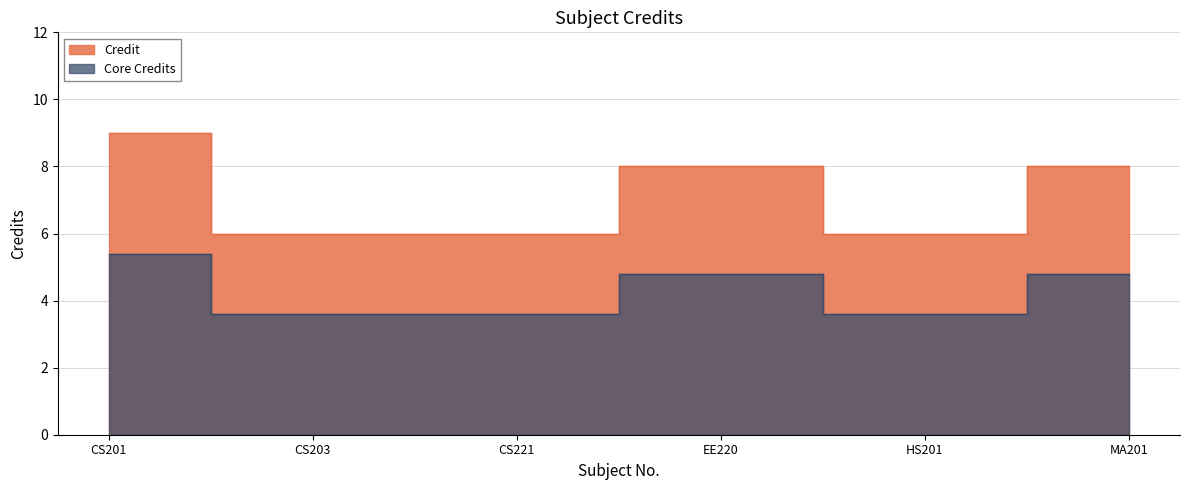

Reading right to left, transcribe all the data shown in this chart.

8	6	8	6	6	9